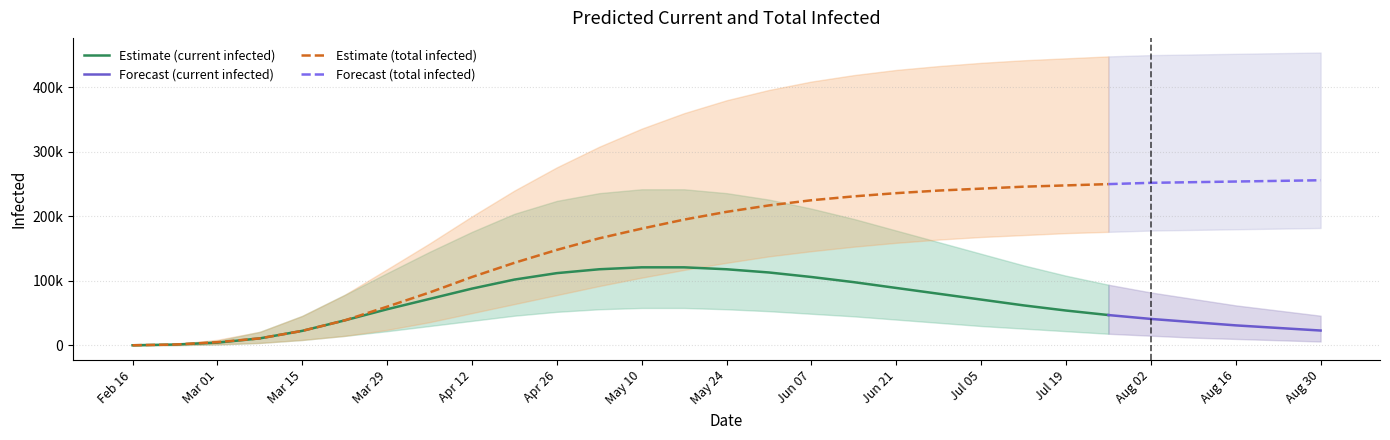

Reading left to right, what are all the values shown in this chart?

current_mean: current_mean=164	current_lower=1309	current_upper=4244	total_mean=10850	total_lower=22493	total_upper=38726	6=56000	7=72000	8=88000	9=102000	10=112000	11=118000	12=121000	13=121000	14=118000	15=113000	16=106000	17=98000	18=89000	19=80000	20=71000	21=62000	22=54000	23=47000	24=41000	25=36000	26=31000	27=27000	28=23000
current_lower: current_mean=50	current_lower=400	current_upper=1377	total_mean=3797	total_lower=8377	total_upper=14708	6=22000	7=30000	8=38000	9=46000	10=52000	11=56000	12=58000	13=58000	14=56000	15=53000	16=49000	17=45000	18=40000	19=35000	20=30000	21=26000	22=22000	23=18000	24=15000	25=12000	26=10000	27=8000	28=6000
current_upper: current_mean=250	current_lower=2000	current_upper=7291	total_mean=20982	total_lower=45723	total_upper=78333	6=112000	7=145000	8=176000	9=204000	10=224000	11=236000	12=242000	13=242000	14=236000	15=226000	16=212000	17=196000	18=178000	19=160000	20=142000	21=124000	22=108000	23=94000	24=82000	25=72000	26=62000	27=54000	28=46000
total_mean: current_mean=164	current_lower=1309	current_upper=4939	total_mean=10850	total_lower=22493	total_upper=38726	6=60000	7=82000	8=106000	9=128000	10=148000	11=166000	12=181000	13=195000	14=207000	15=217000	16=225000	17=231000	18=236000	19=240000	20=243000	21=246000	22=248000	23=250000	24=252000	25=253000	26=254000	27=255000	28=256000
total_lower: current_mean=50	current_lower=400	current_upper=1620	total_mean=3797	total_lower=8377	total_upper=14708	6=24000	7=36000	8=50000	9=64000	10=78000	11=92000	12=105000	13=117000	14=128000	15=138000	16=146000	17=153000	18=159000	19=164000	20=168000	21=171000	22=174000	23=176000	24=178000	25=179000	26=180000	27=181000	28=182000
total_upper: current_mean=250	current_lower=2000	current_upper=8623	total_mean=20982	total_lower=45723	total_upper=78333	6=118000	7=158000	8=200000	9=240000	10=276000	11=308000	12=336000	13=360000	14=380000	15=396000	16=409000	17=419000	18=427000	19=433000	20=438000	21=442000	22=445000	23=448000	24=450000	25=451000	26=452000	27=453000	28=454000